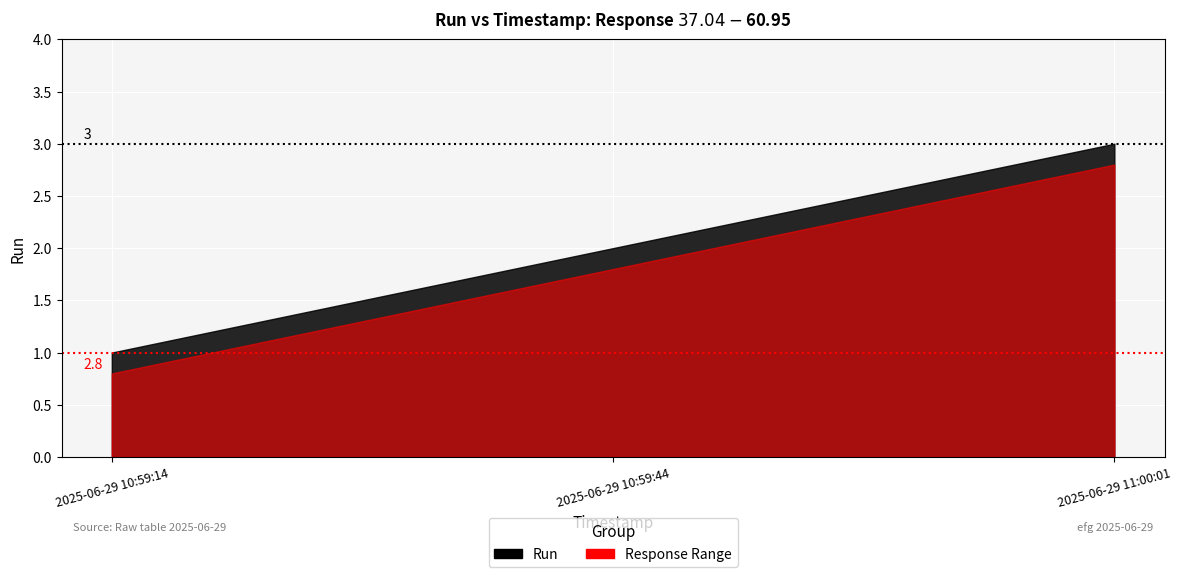

The chart shows a value of 1 at 2025-06-29 10:59:14. True or false?

False